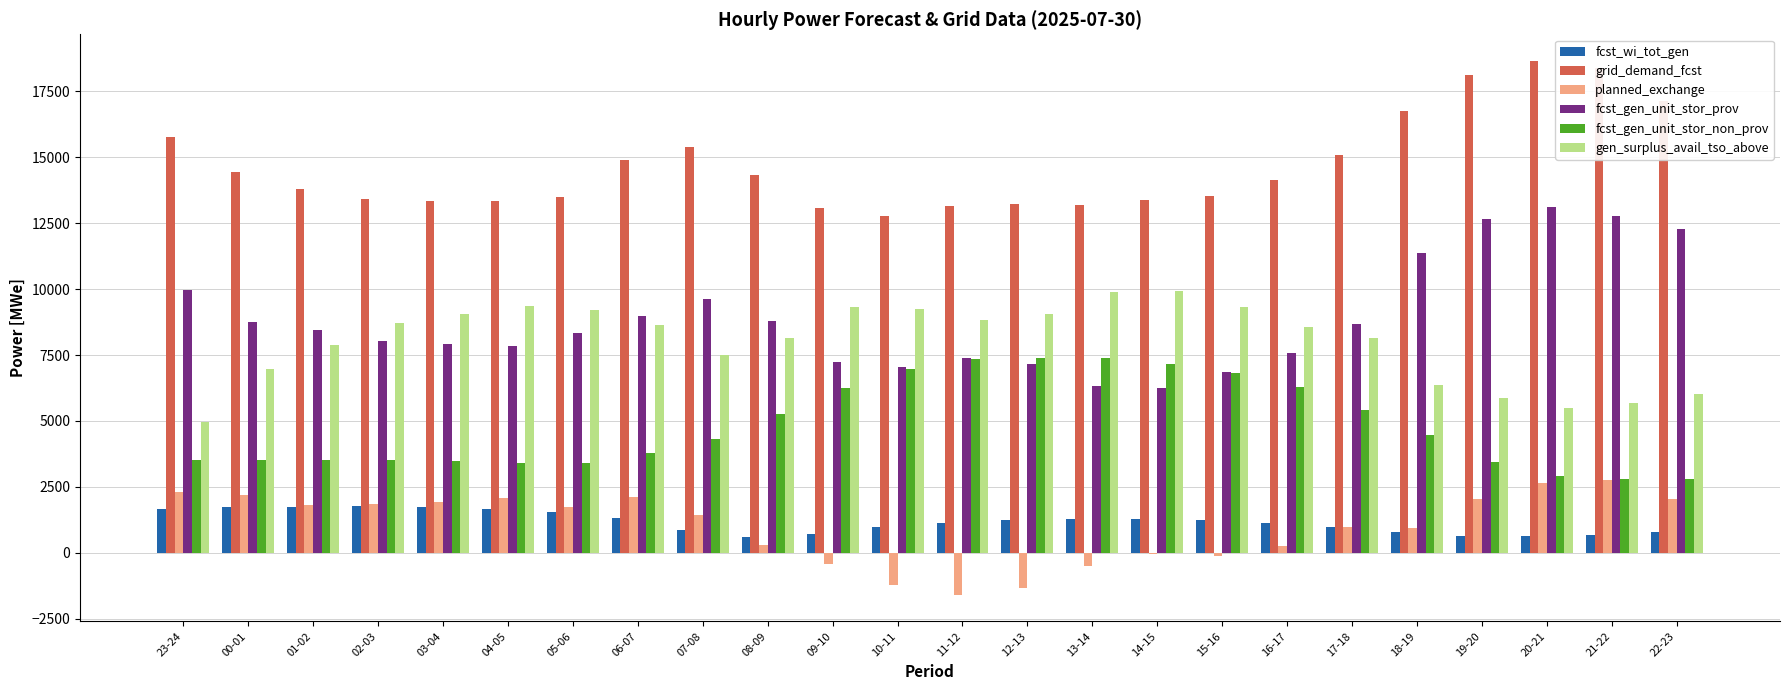

What is the maximum value shown in the chart?

18655